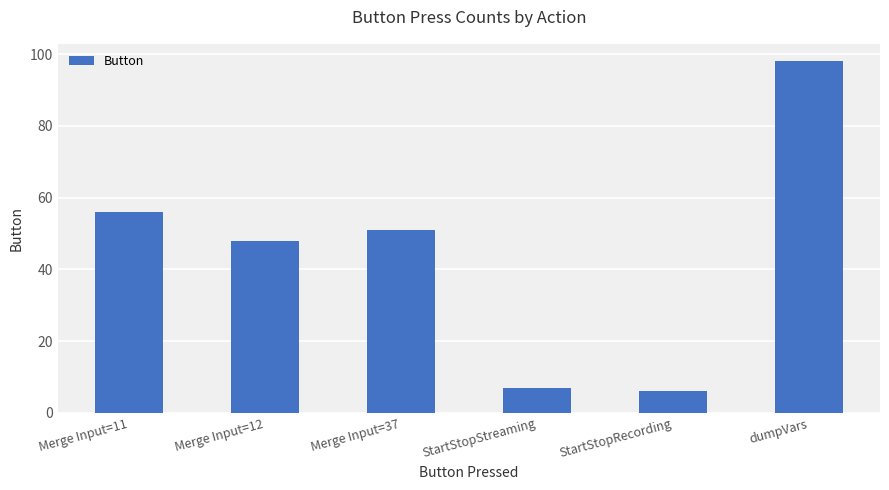

What is the label of the 2nd bar from the left?

Merge Input=12